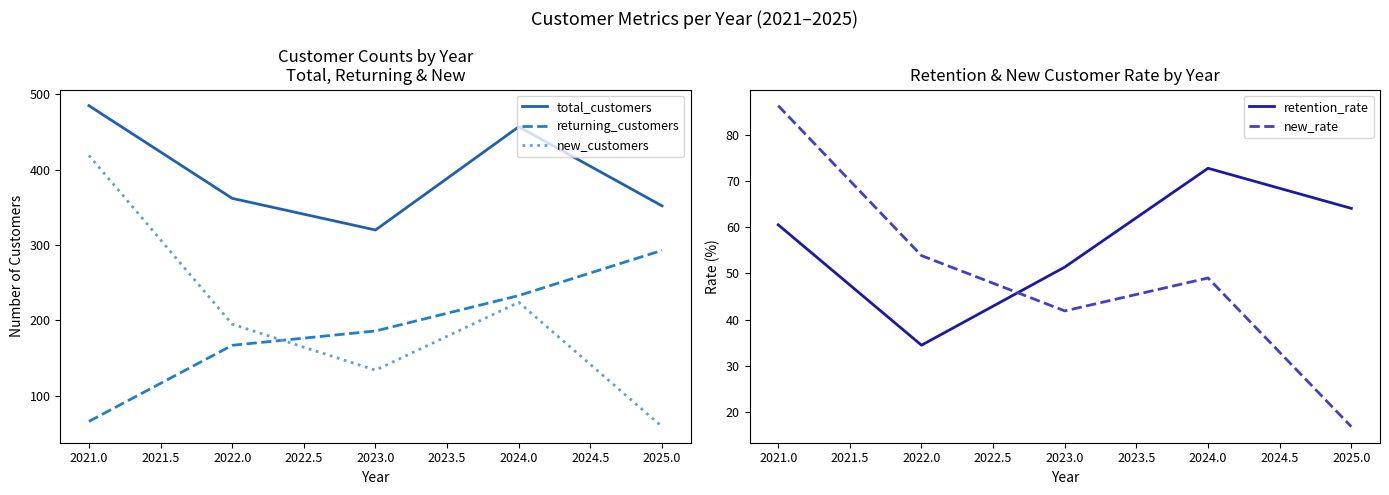

What is the sum of all returning_customers values?

945